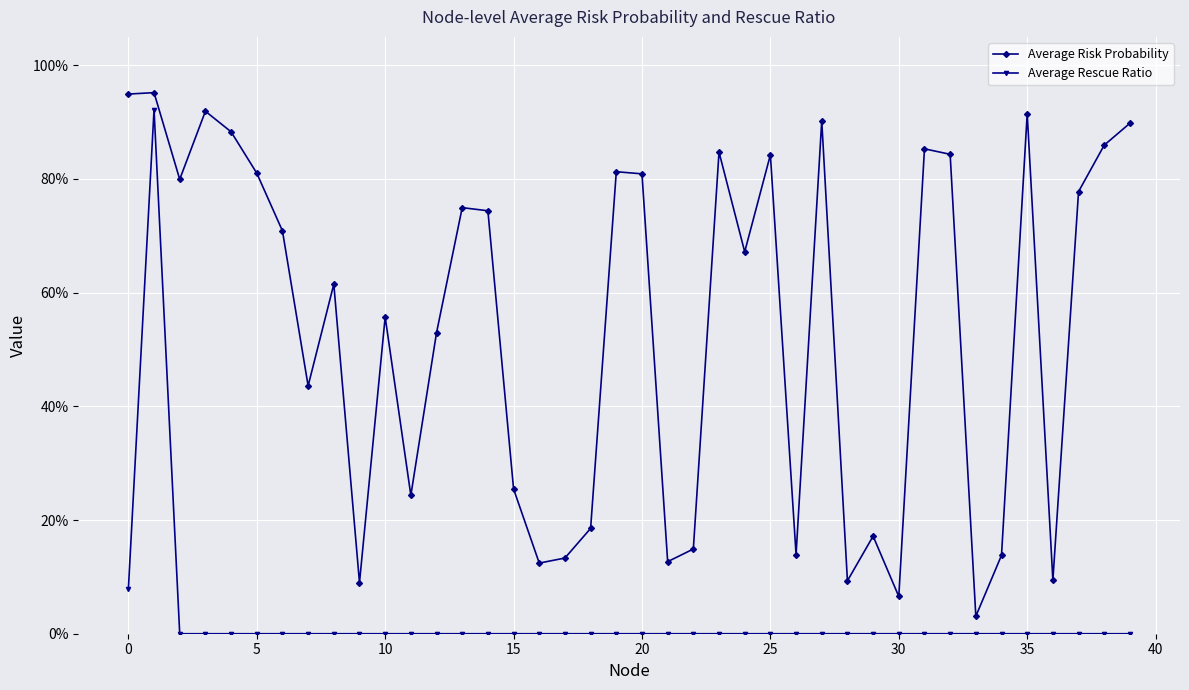

Does the chart have visible grid lines?

Yes